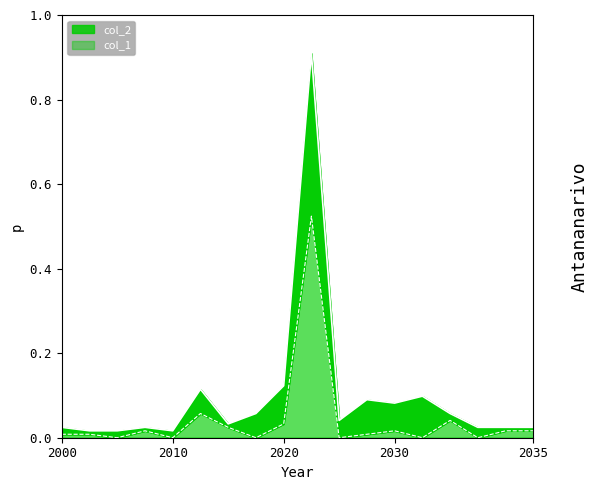

List the series in order of their peak value, highest first.

col_2, col_1